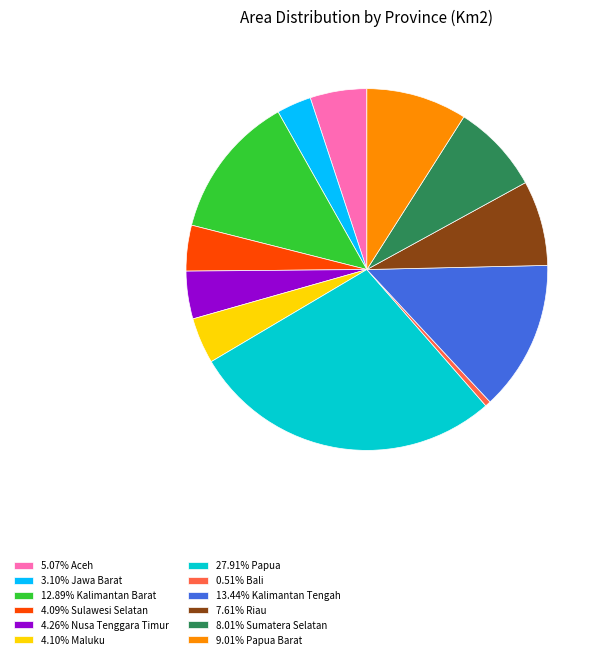

Count the number of slices in the pie.

12